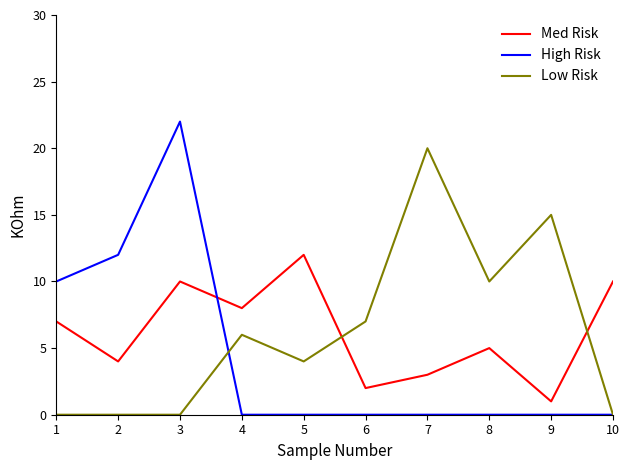

List the series in order of their peak value, lowest first.

Med Risk, Low Risk, High Risk